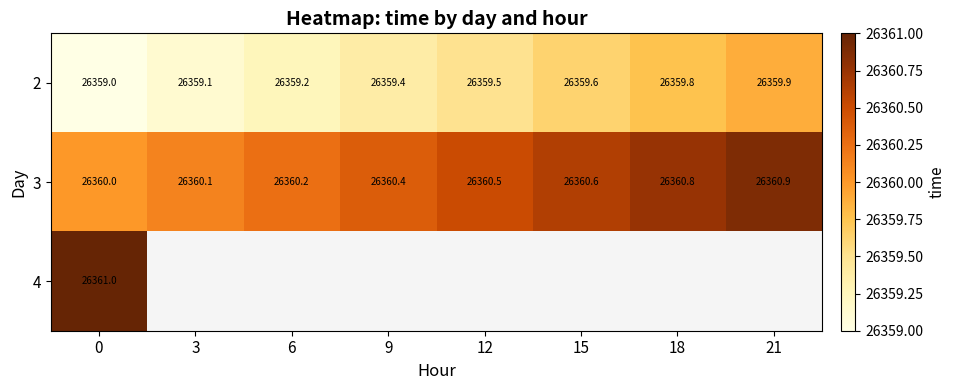

True or false: 2 has a value of 38565.5 at 6.

False